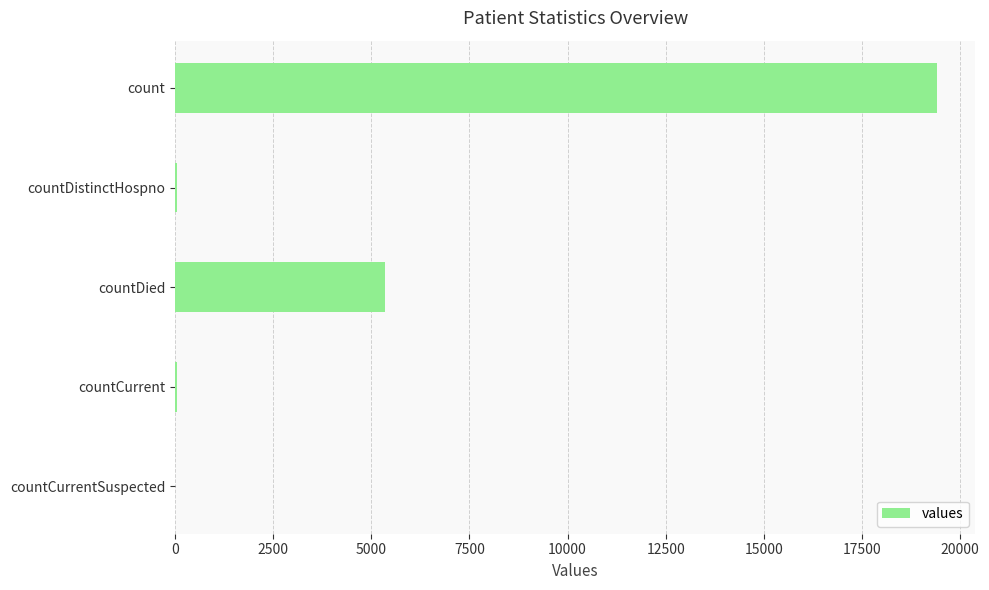

True or false: the data shows 6626 at count.

False